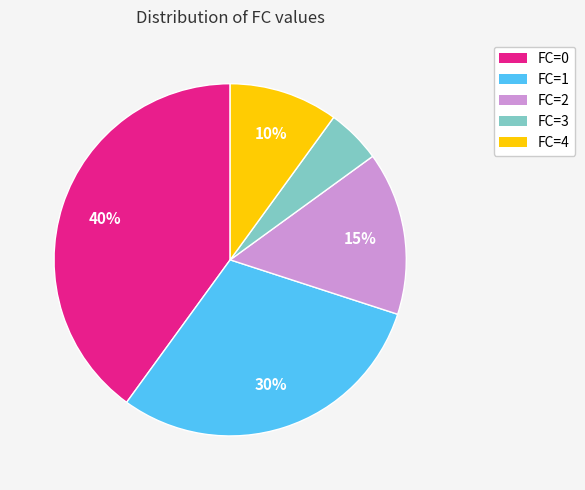

How many slices are in this pie chart?

5